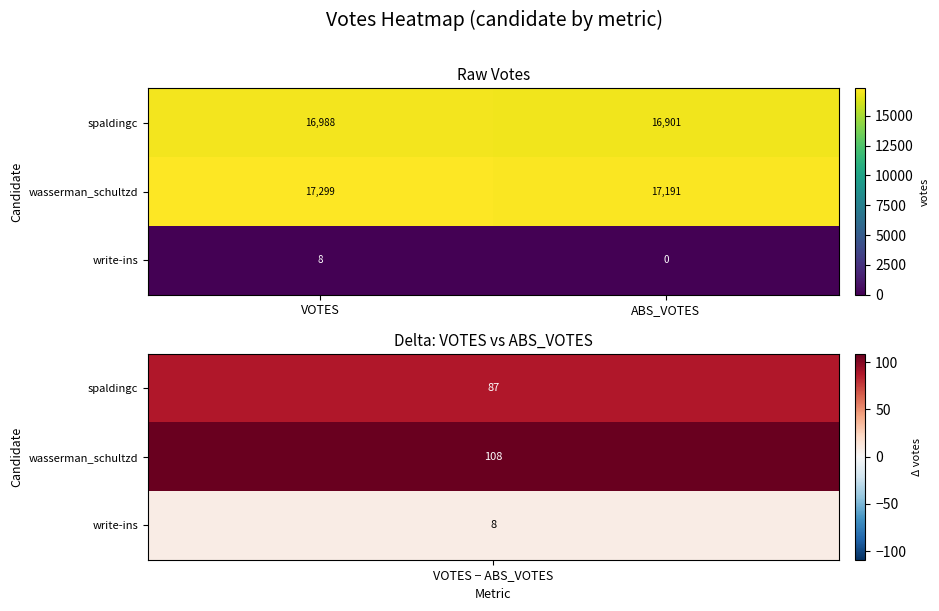

At which label is spaldingc closest to 16944?

ABS_VOTES